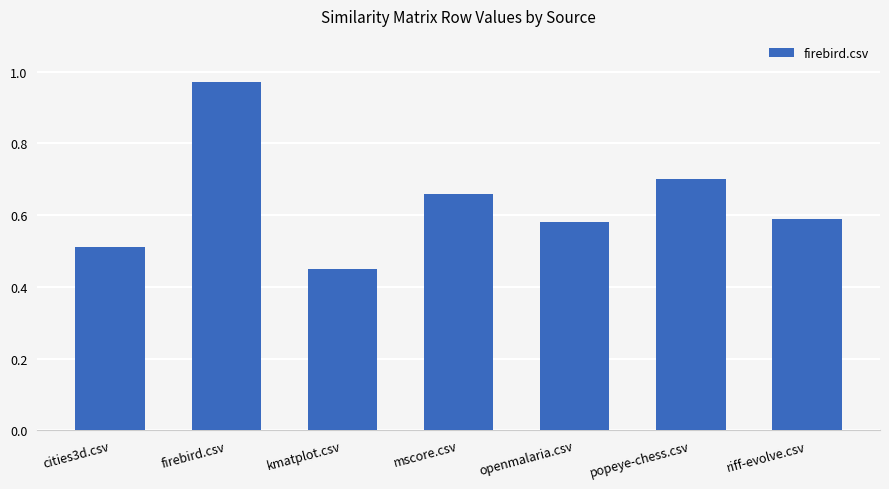

What is the sum of the values at cities3d.csv and openmalaria.csv?

1.1